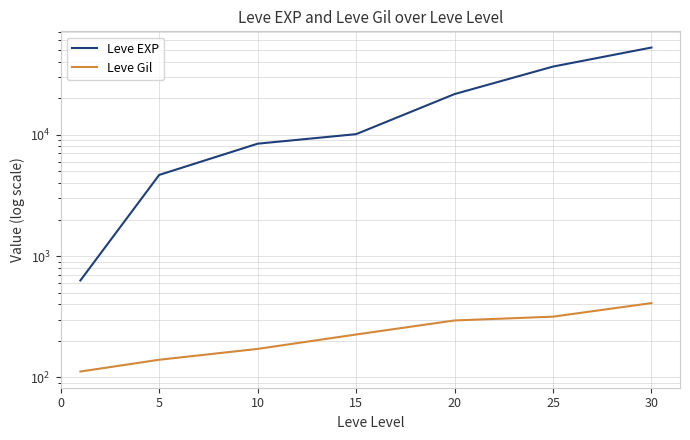

Which has a higher value, 0 or 15?

15